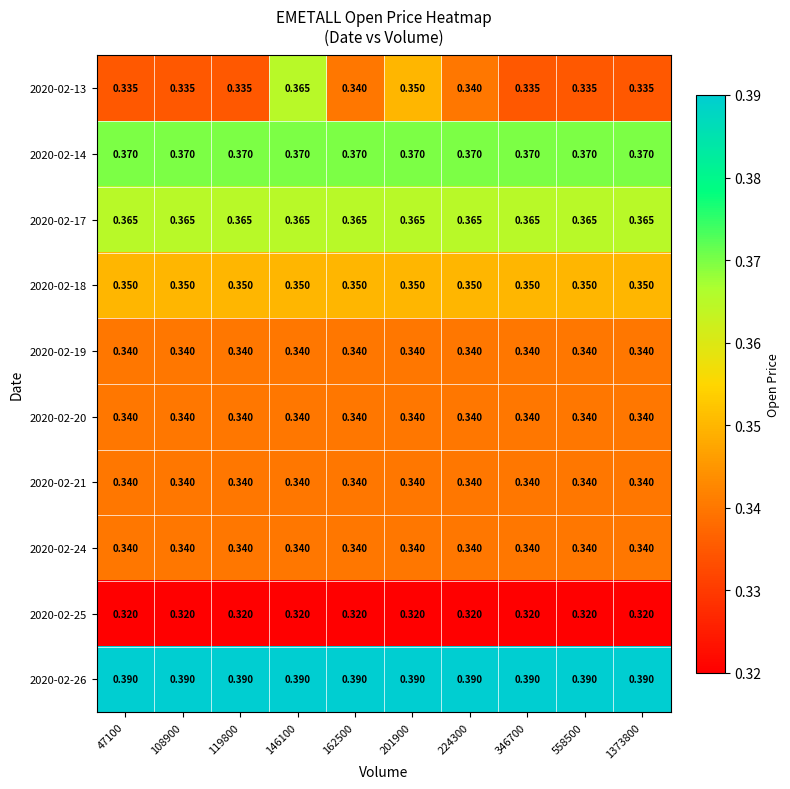

Is the value of 2020-02-14 at 47100 greater than the value of 2020-02-20 at 224300?

Yes